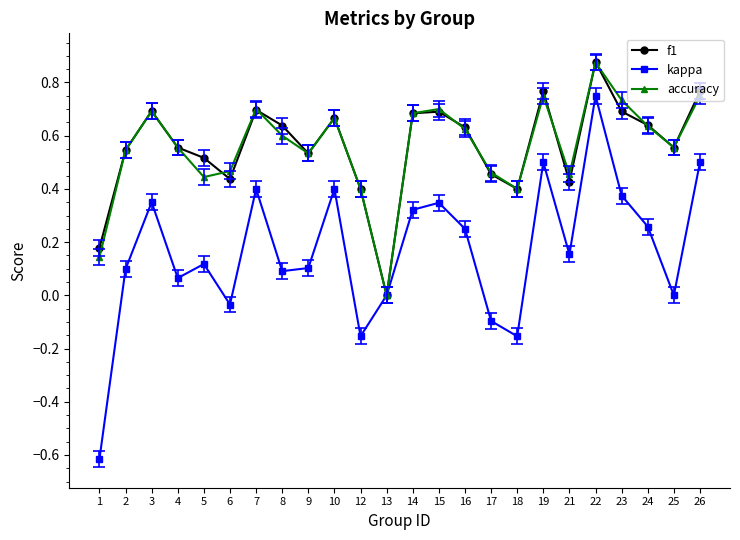

What is the sum of the f1 values at 26 and 2?

1.3